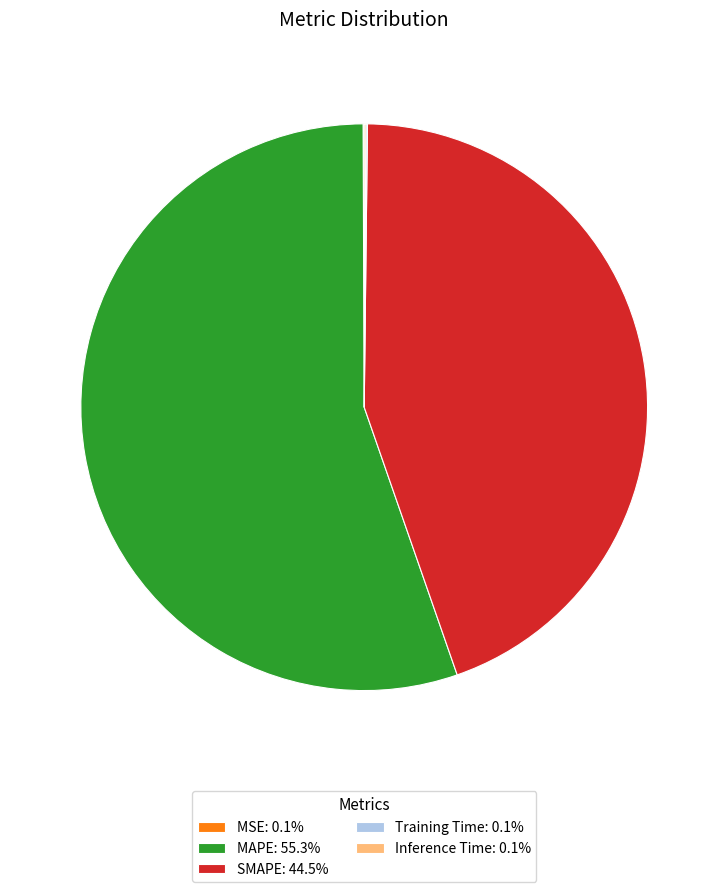

Do SMAPE: 44.5% and MAPE: 55.3% together represent more than half of the pie?

Yes